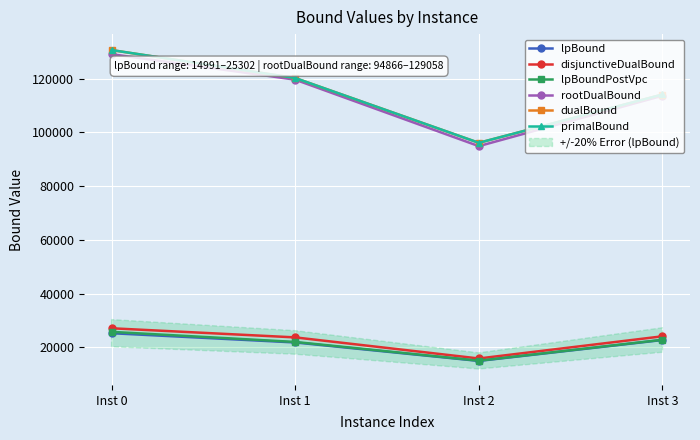

True or false: lpBound and dualBound cross at least once.

False